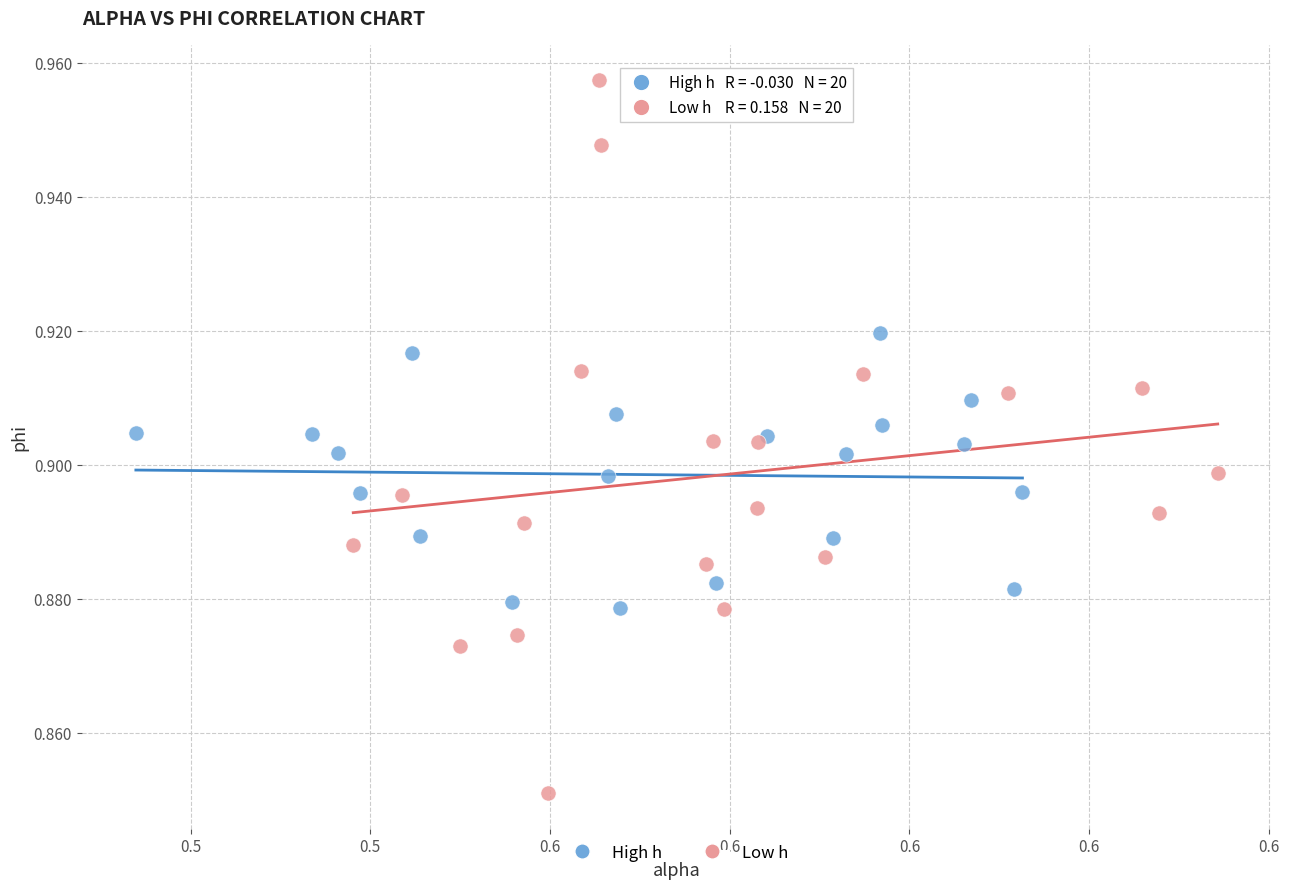

Which series contains the lowest Y value?

Low h